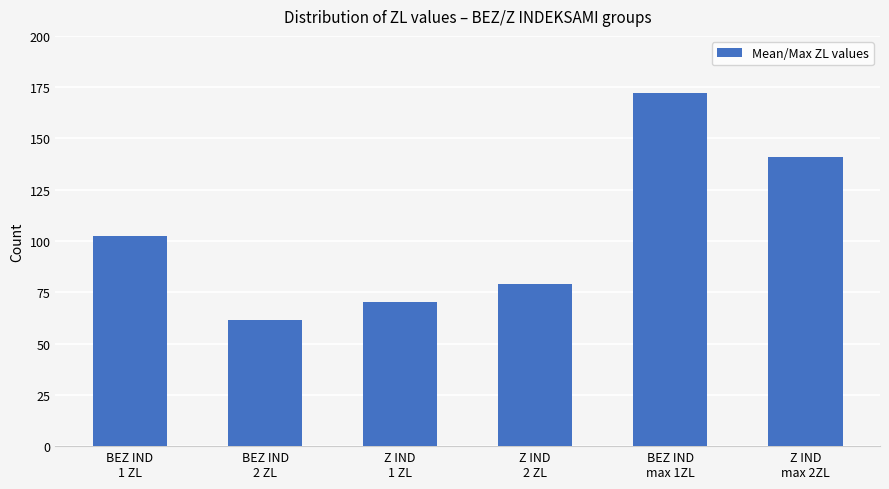

How many data points are less than 102?

3